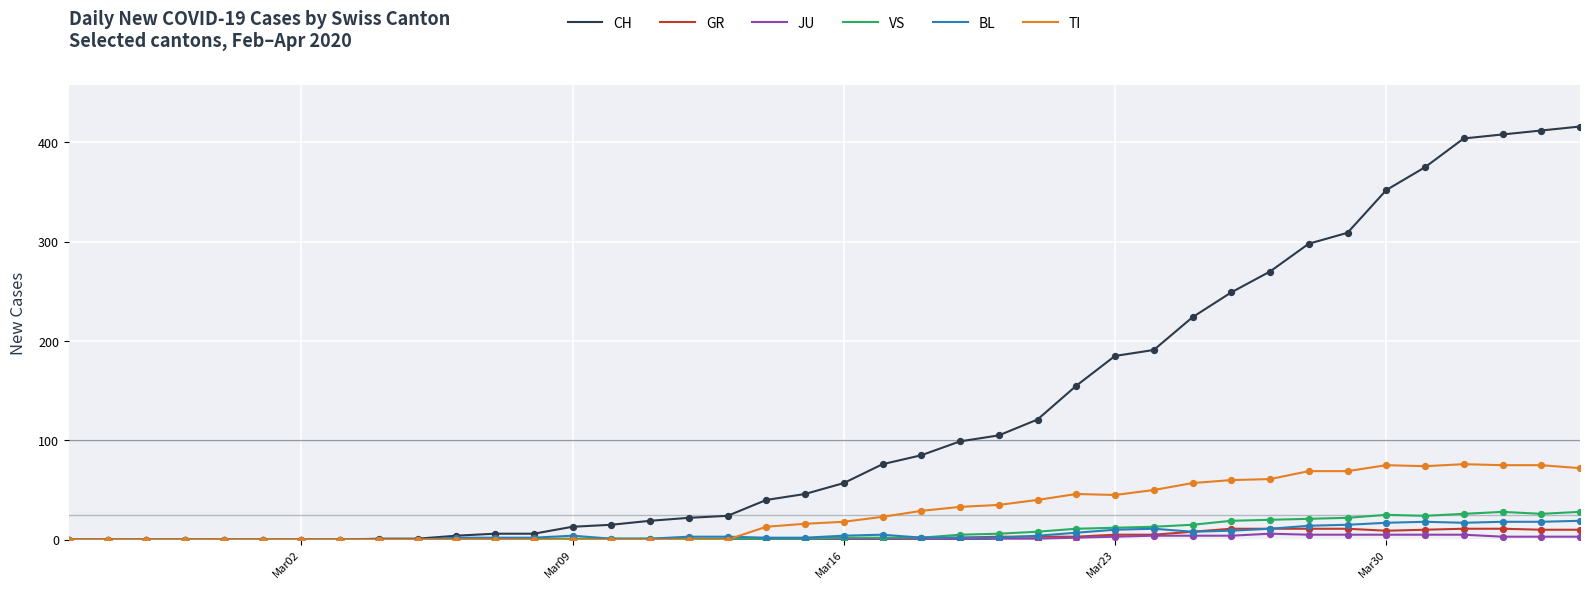

Which series has the largest range (max minus min)?

CH